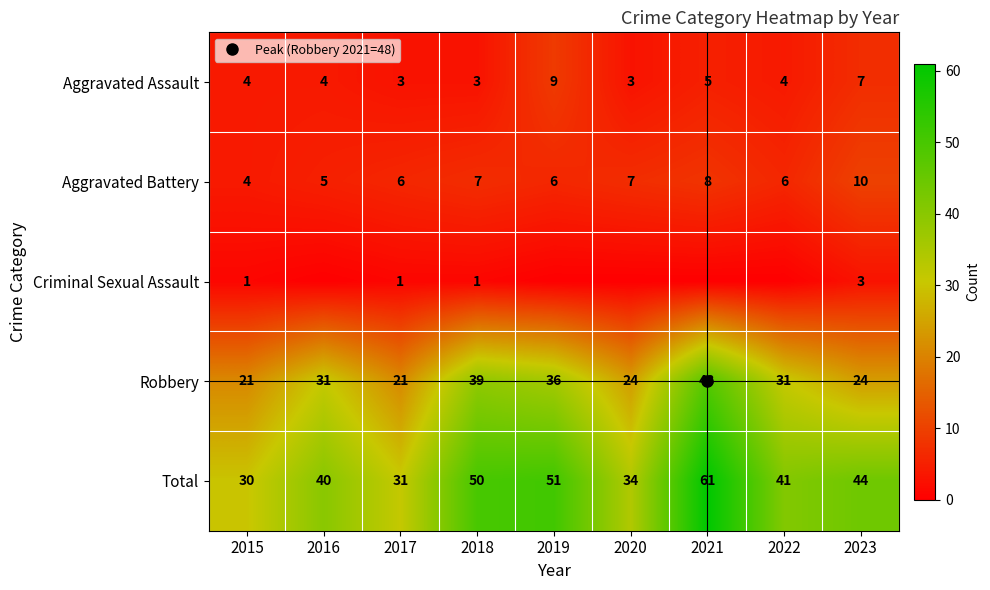

Which series has the widest spread of values?

Total